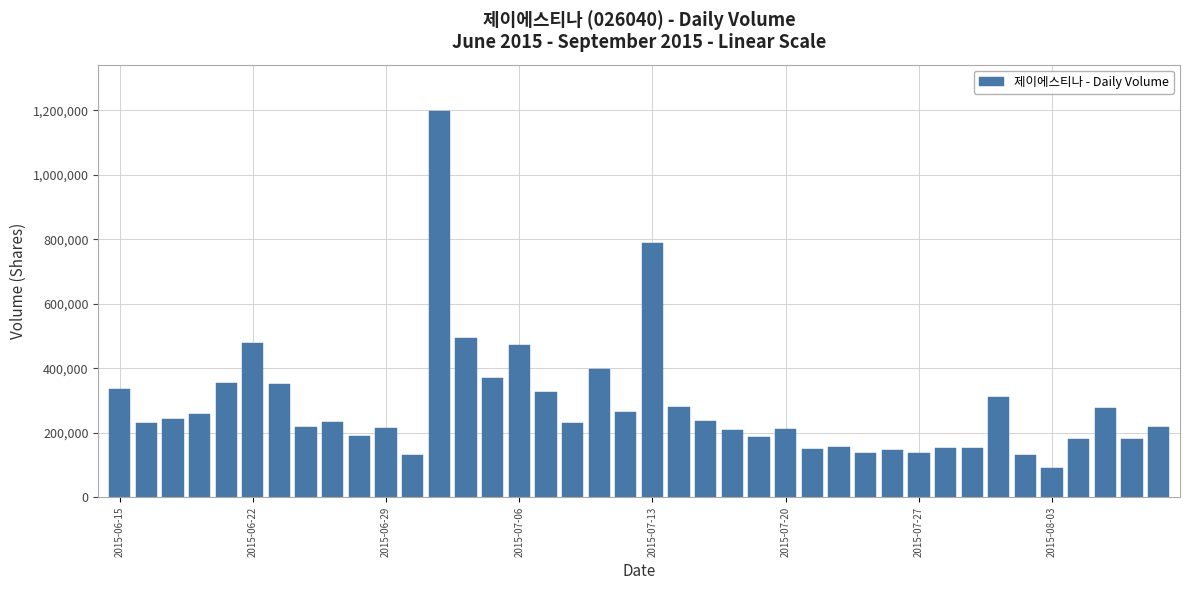

What is the minimum value shown in the chart?

91220